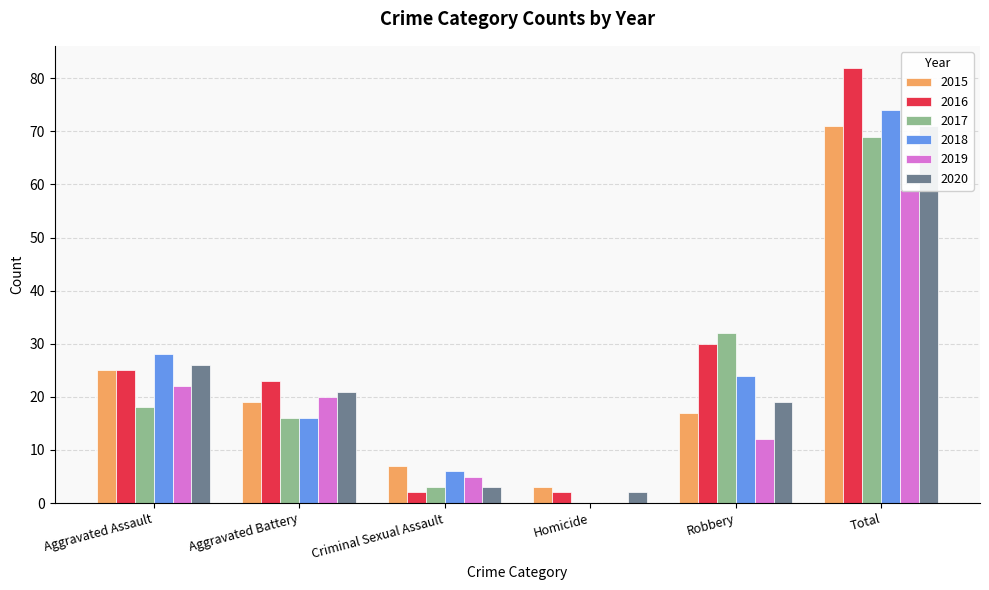

What is the value of the 2018 bar at the 3rd from the left?

6